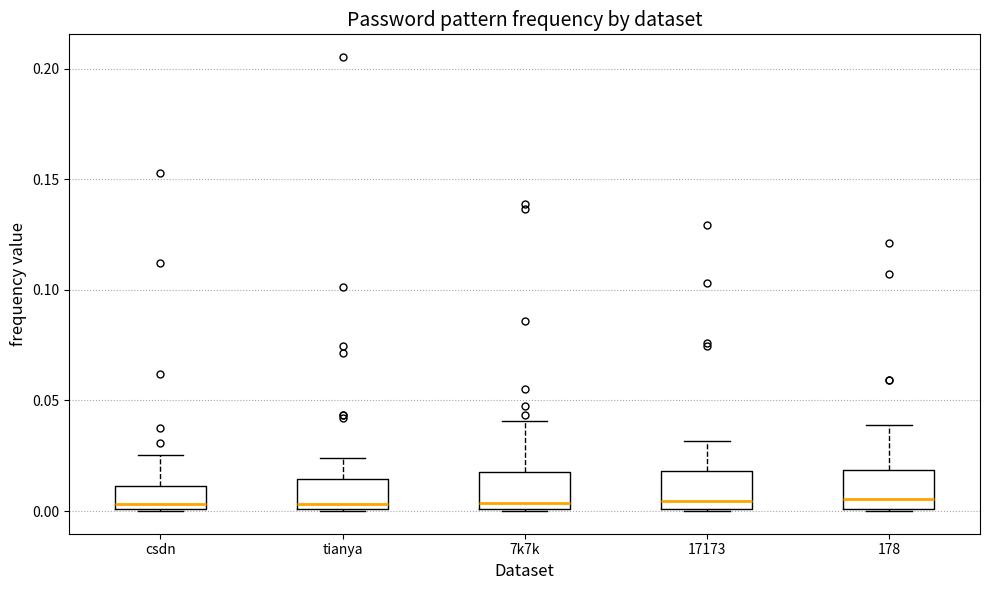

Reading left to right, read every box against the y-axis: the position of its median line, the range the box covers, and the ends of its whiskers. The values are not printed on the chart, so give them approximately, as read against the axis.

csdn: median 0.005, box 0.000 to 0.010, whiskers 0.000 to 0.025
tianya: median 0.005, box 0.000 to 0.015, whiskers 0.000 to 0.025
7k7k: median 0.005, box 0.000 to 0.020, whiskers 0.000 to 0.040
17173: median 0.005, box 0.000 to 0.020, whiskers 0.000 to 0.030
178: median 0.005, box 0.000 to 0.020, whiskers 0.000 to 0.040